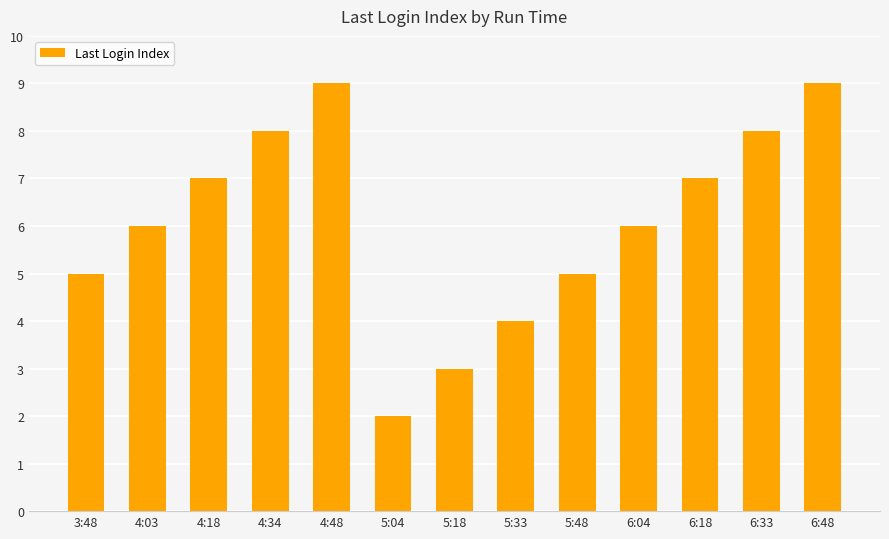

Is it true that the value at 4:18 is 7?

True